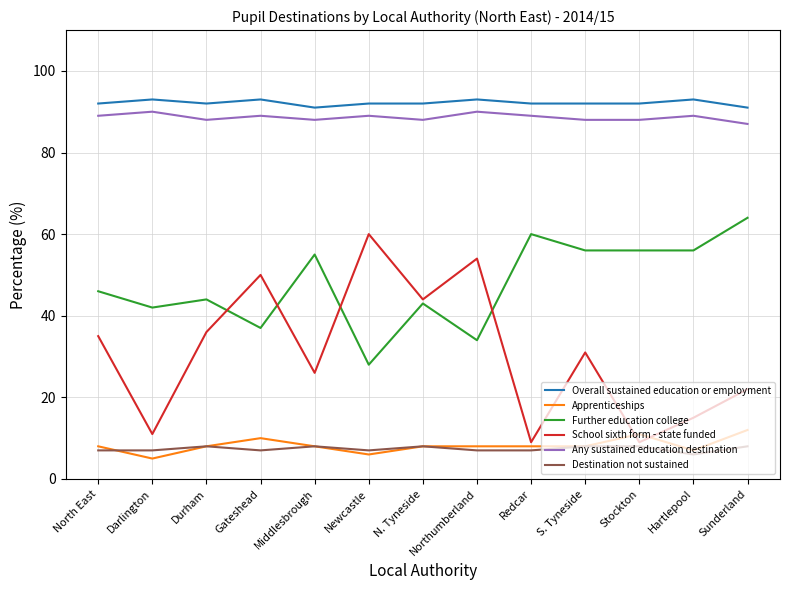

Is it true that Apprenticeships equals 8 at Durham?

True